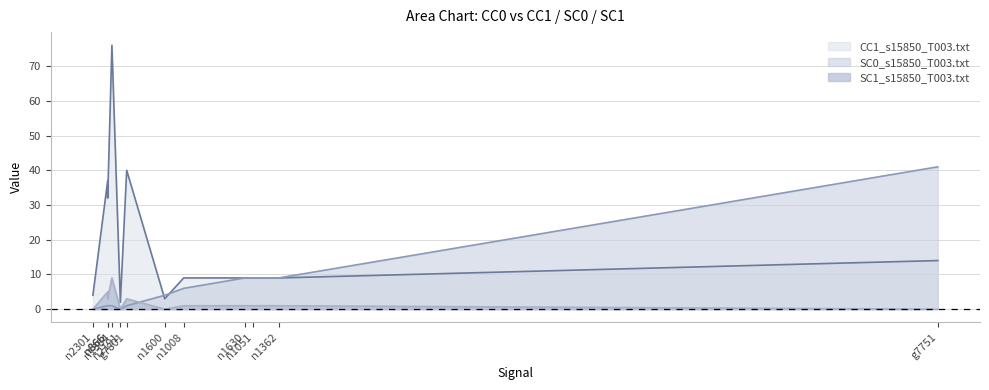

How many values in the SC1_s15850_T003.txt series exceed 1?

4